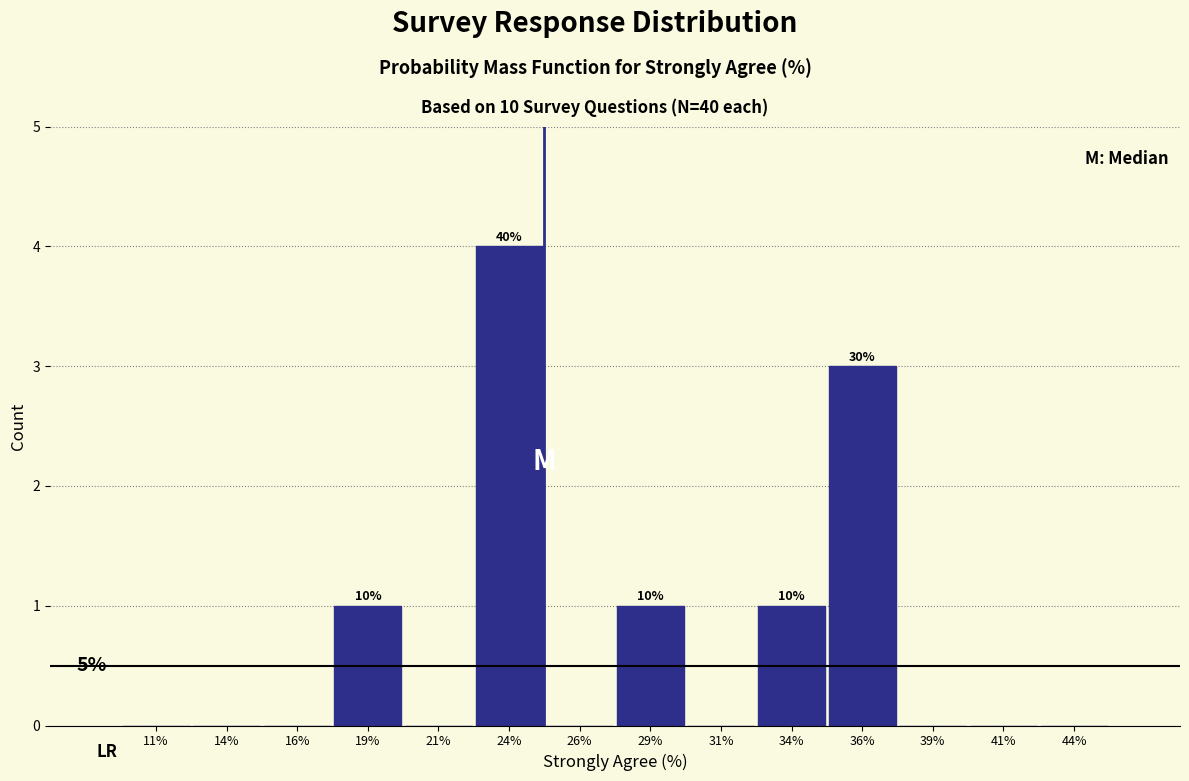

Reading right to left, transcribe all the data shown in this chart.

44%=0	41%=0	39%=0	36%=3	34%=1	31%=0	29%=1	26%=0	24%=4	21%=0	19%=1	16%=0	14%=0	11%=0